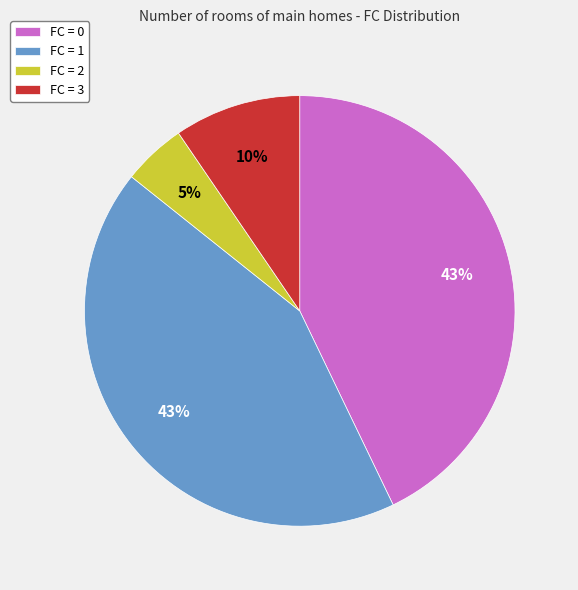

To the nearest percent, what is the combined percentage of FC = 2 and FC = 0?

48%